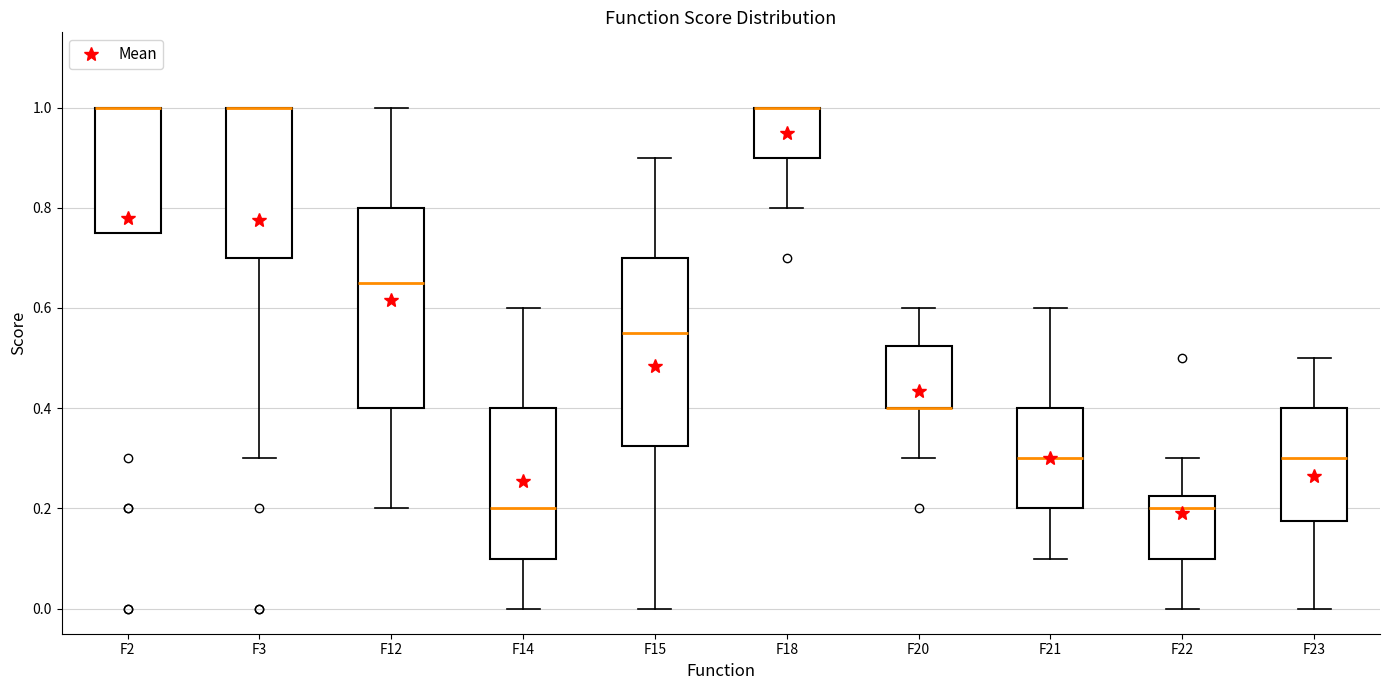

Where does the median line of the box for F22 sit on the y-axis? The values are not printed on the chart, so give them approximately, as read against the axis.

0.20